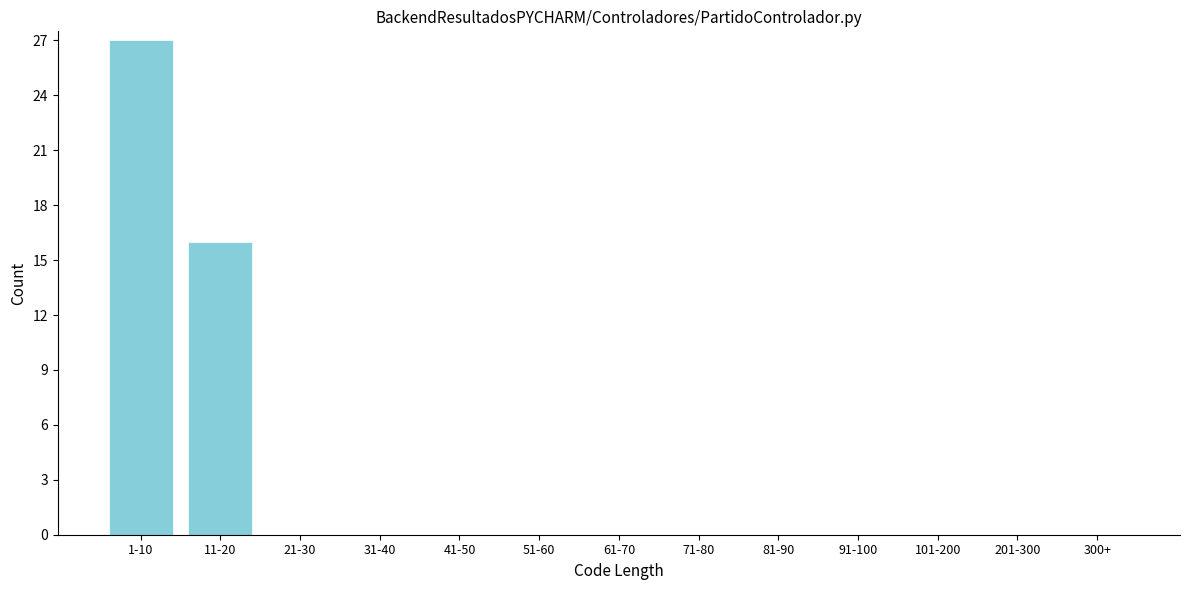

Reading left to right, list all the values displayed in this chart.

1-10=27	11-20=16	21-30=0	31-40=0	41-50=0	51-60=0	61-70=0	71-80=0	81-90=0	91-100=0	101-200=0	201-300=0	300+=0